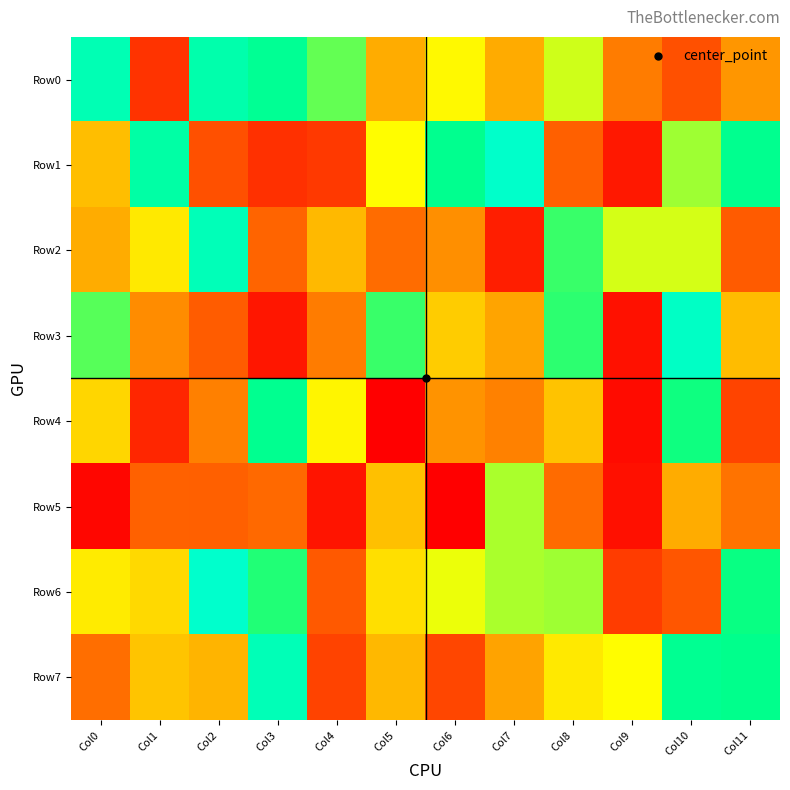

What is the spread (max minus min) of values at Col8?

554898